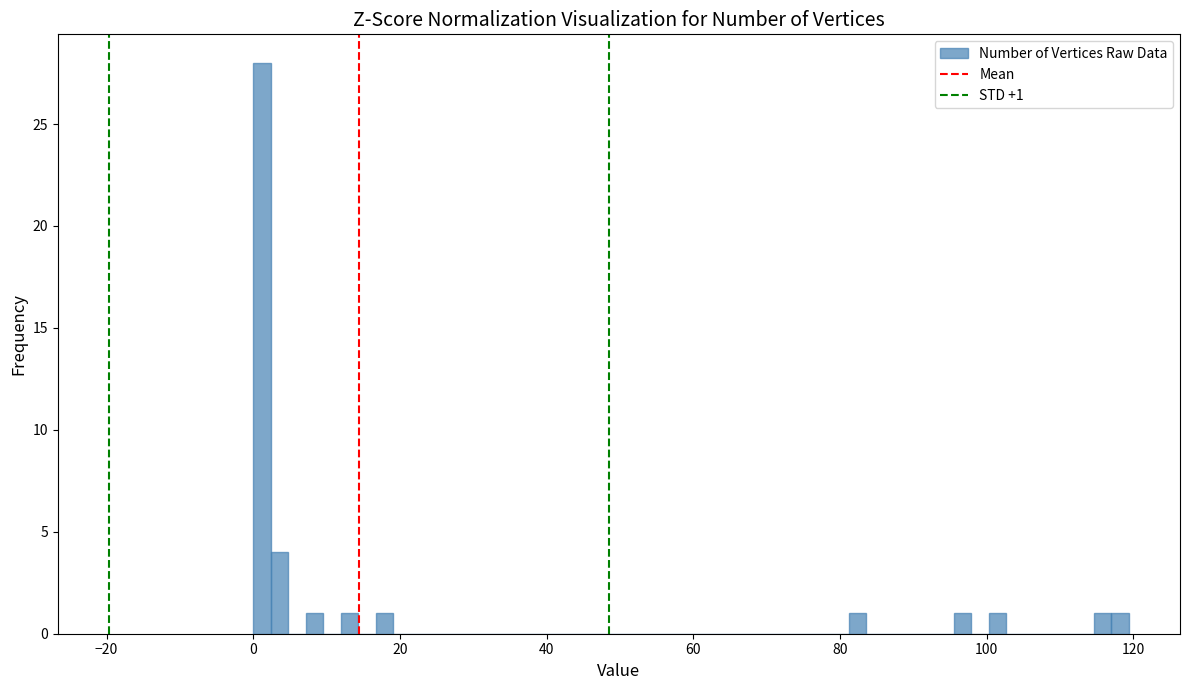

Around what value on the x-axis is the tallest bar? Give the approximate position of its centre, as read against the axis.

2